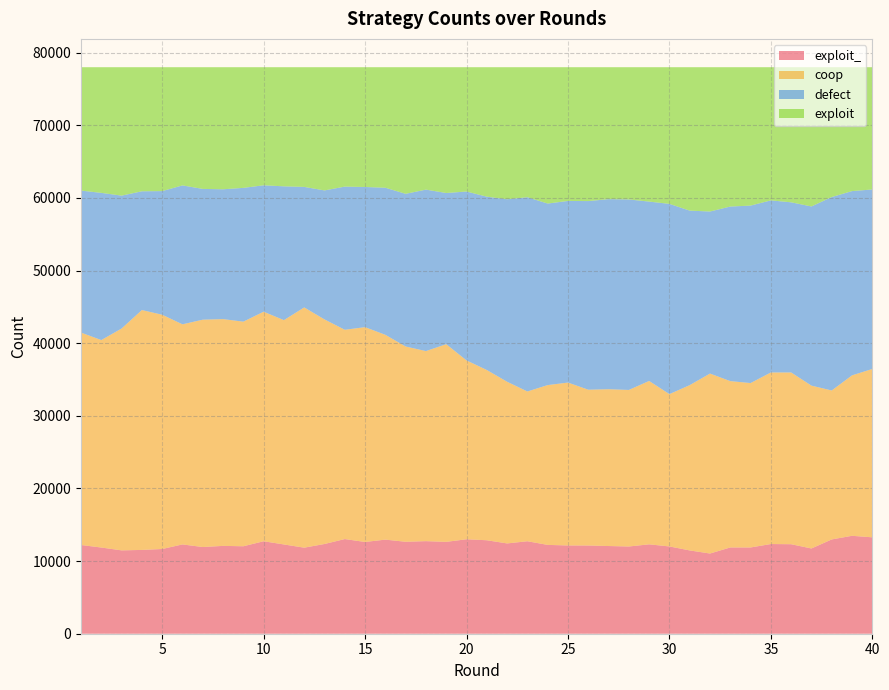

Reading left to right, extract all data points from this chart.

exploit_: 1=12215	2=11867	3=11476	4=11538	5=11664	6=12295	7=11936	8=12094	9=12042	10=12732	11=12290	12=11848	13=12354	14=13033	15=12633	16=12956	17=12660	18=12746	19=12648	20=13006	21=12870	22=12432	23=12733	24=12229	25=12154	26=12147	27=12075	28=12010	29=12307	30=12016	31=11469	32=11043	33=11877	34=11876	35=12349	36=12323	37=11737	38=12982	39=13482	40=13273
coop: 1=29246	2=28565	3=30548	4=33027	5=32256	6=30306	7=31304	8=31225	9=30925	10=31604	11=30887	12=33080	13=30922	14=28816	15=29577	16=28197	17=26887	18=26168	19=27216	20=24626	21=23440	22=22262	23=20621	24=22005	25=22426	26=21451	27=21590	28=21555	29=22496	30=20974	31=22759	32=24777	33=22904	34=22636	35=23622	36=23649	37=22422	38=20510	39=22093	40=23180
defect: 1=19553	2=20267	3=18295	4=16352	5=17023	6=19126	7=18005	8=17875	9=18419	10=17405	11=18423	12=16592	13=17760	14=19712	15=19299	16=20251	17=21022	18=22233	19=20816	20=23254	21=23865	22=25126	23=26746	24=24995	25=25008	26=25971	27=26170	28=26228	29=24695	30=26195	31=24027	32=22313	33=24035	34=24435	35=23694	36=23426	37=24670	38=26636	39=25369	40=24715
exploit: 1=16986	2=17301	3=17681	4=17083	5=17057	6=16273	7=16755	8=16806	9=16614	10=16259	11=16400	12=16480	13=16964	14=16439	15=16491	16=16596	17=17431	18=16853	19=17320	20=17114	21=17825	22=18180	23=17900	24=18771	25=18412	26=18431	27=18165	28=18207	29=18502	30=18815	31=19745	32=19867	33=19184	34=19053	35=18335	36=18602	37=19171	38=17872	39=17056	40=16832